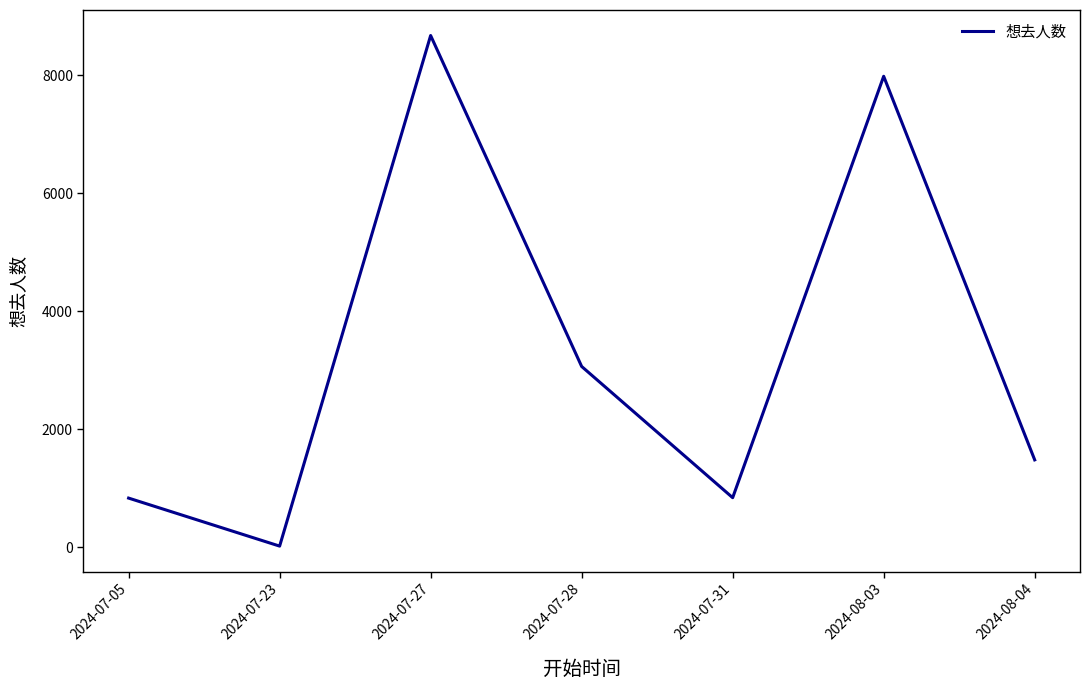

Approximately how many times larger is the value at 2024-07-31 compared to 2024-07-05?

1.0